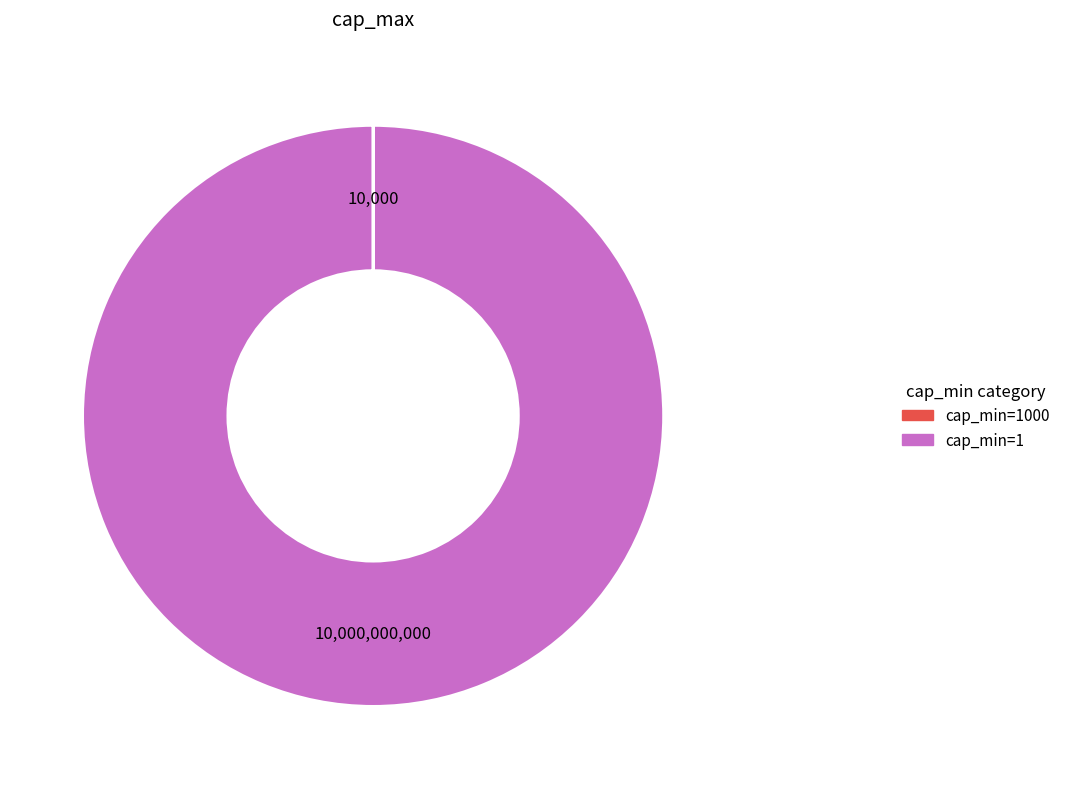

Is there any slice that represents more than half of the pie?

Yes